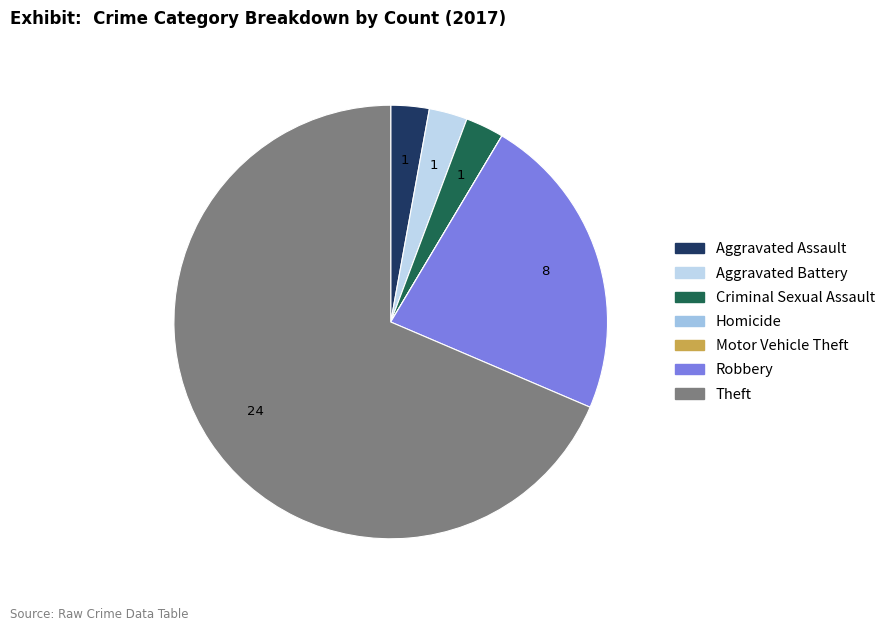

To the nearest percent, what is the average slice percentage?

14%